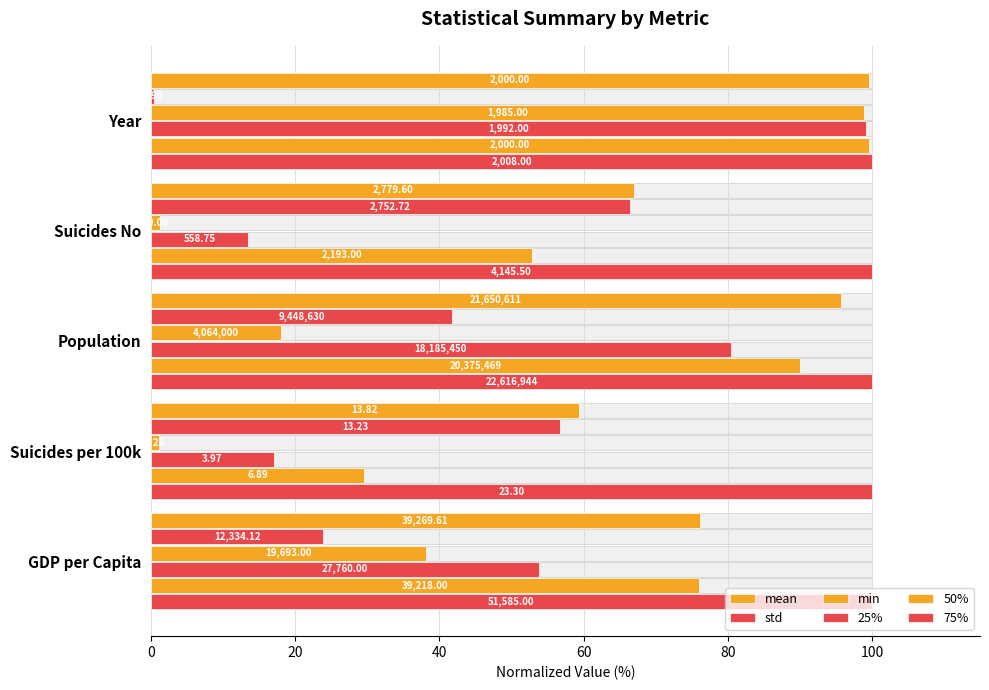

What is the maximum value shown in the chart?

99.6